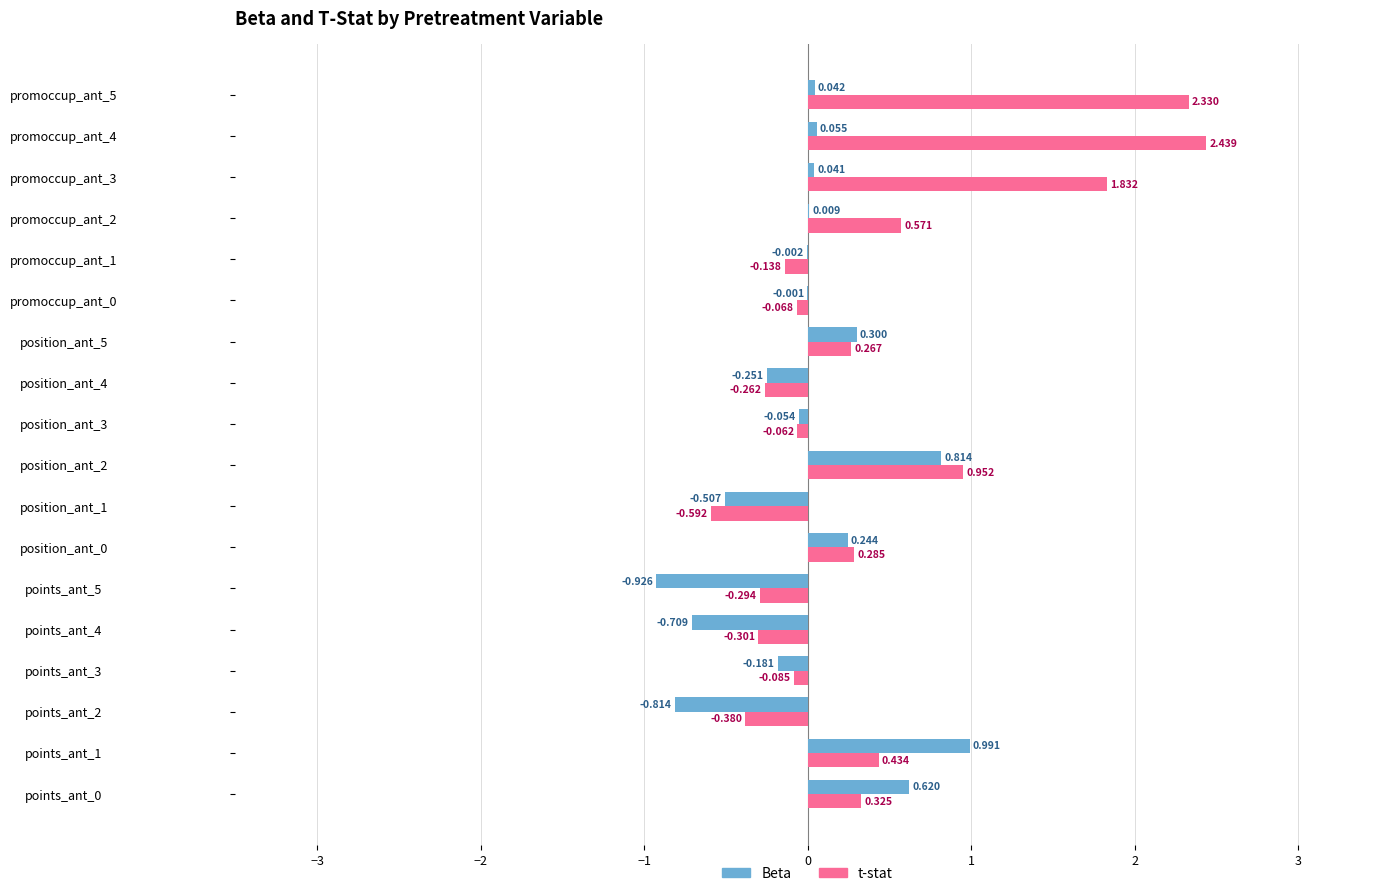

Is the value of t-stat at points_ant_4 greater than the value of Beta at position_ant_1?

Yes